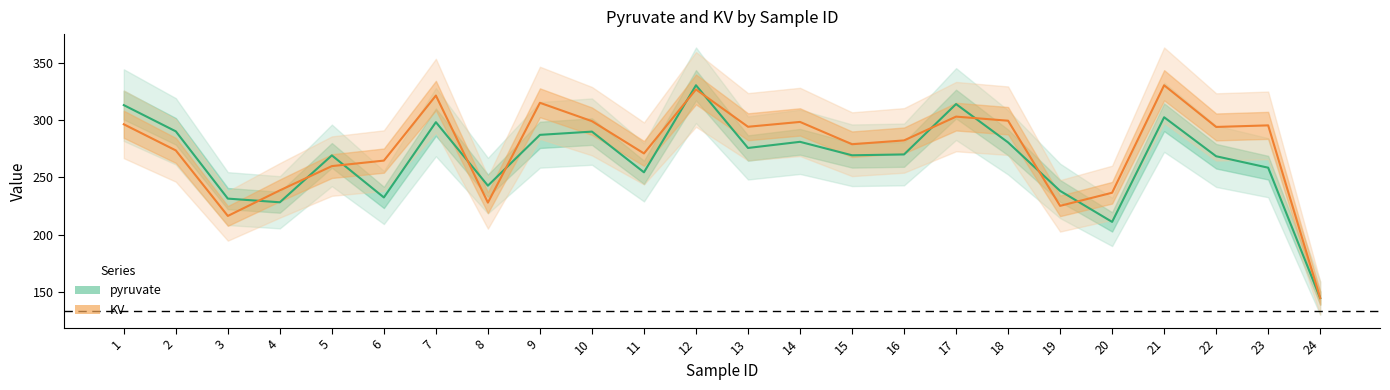

What is the difference between the highest and lowest values at 16?

12.3